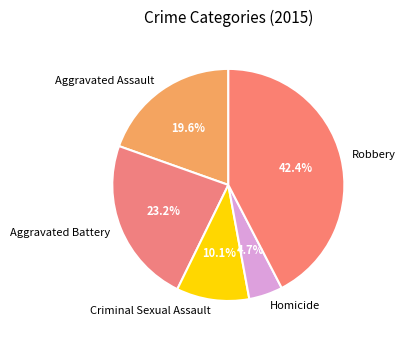

How much of the chart is everything except Homicide?

95.3%